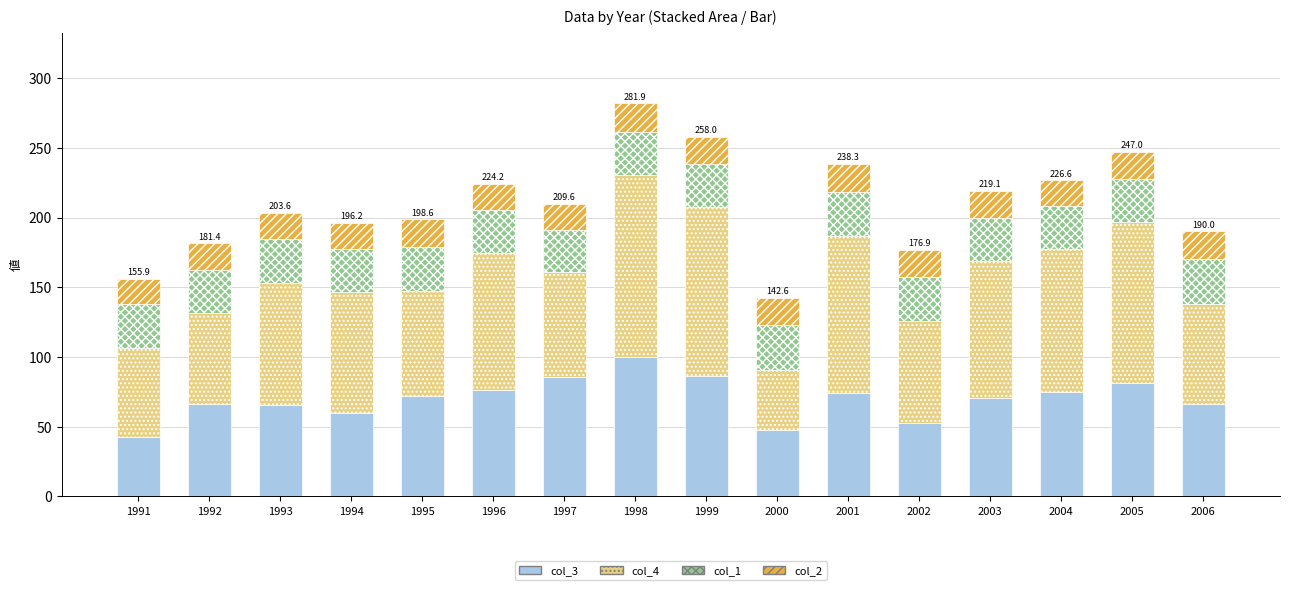

What is the minimum value for col_3?

42.5